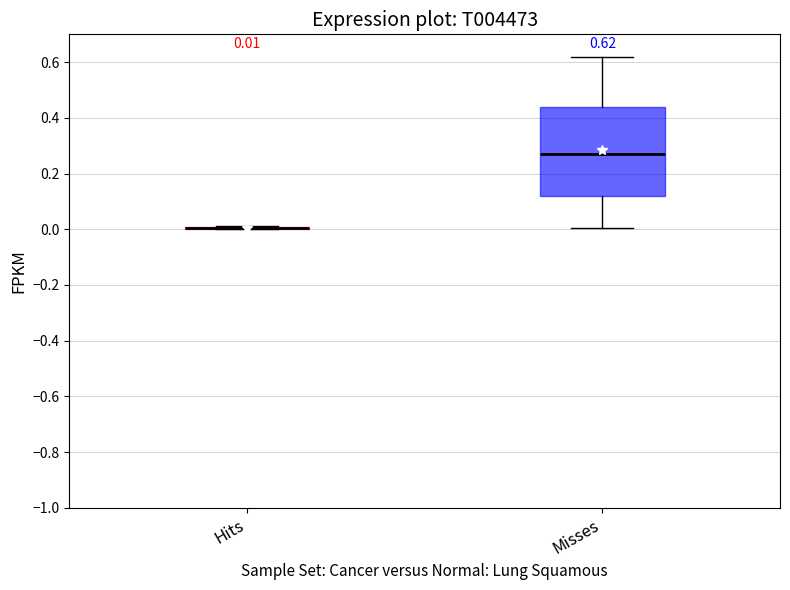

Which box is the tallest, from its lower edge to its upper edge?

Misses